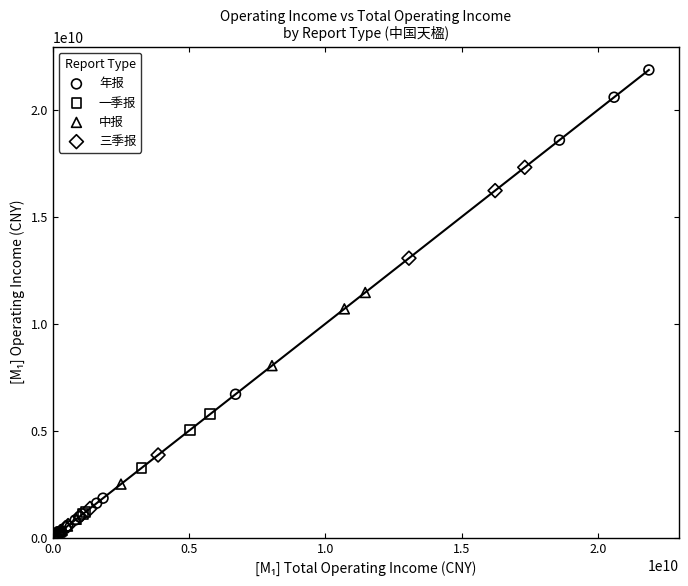

What are all the series names shown in the legend?

年报, 一季报, 中报, 三季报